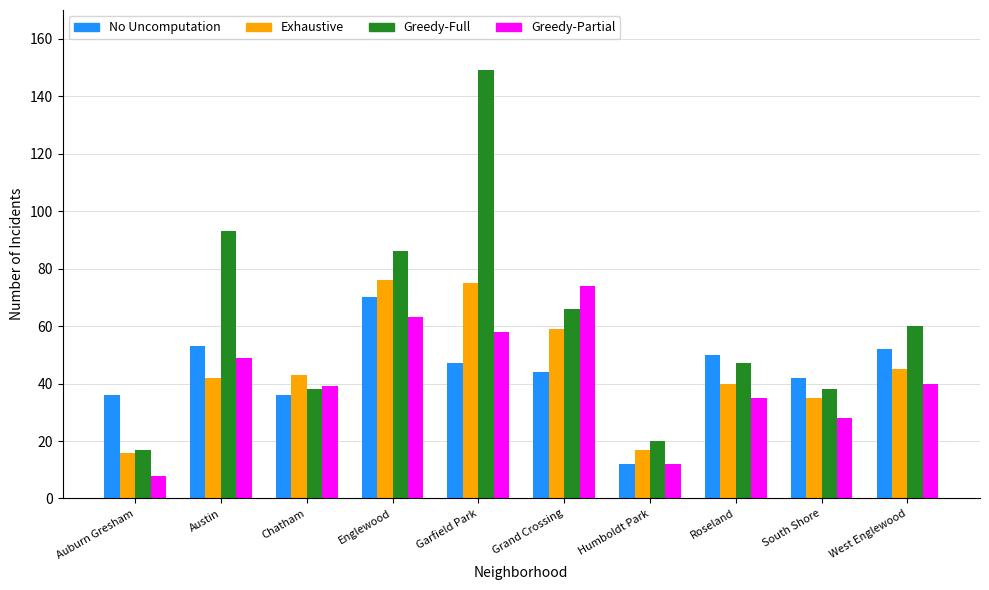

At which category is the sum across all series the highest?

Garfield Park